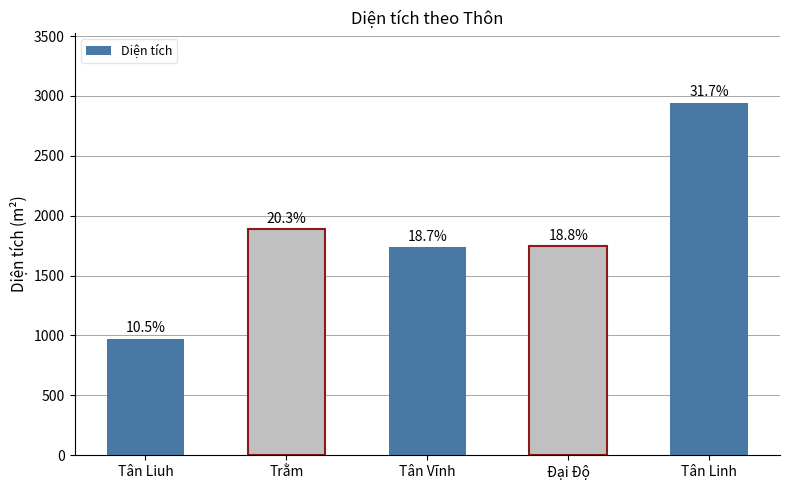

The value at Tân Liuh is 322.3. True or false?

False